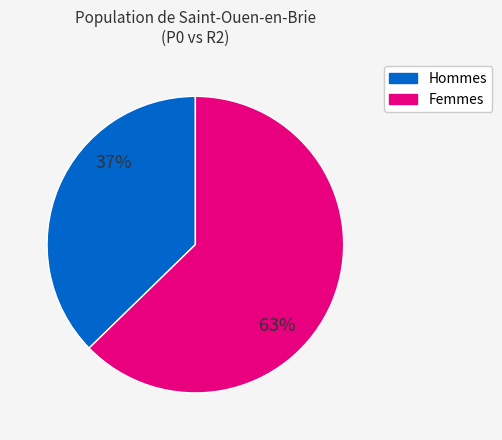

Is it true that Femmes is 70% of the pie?

False